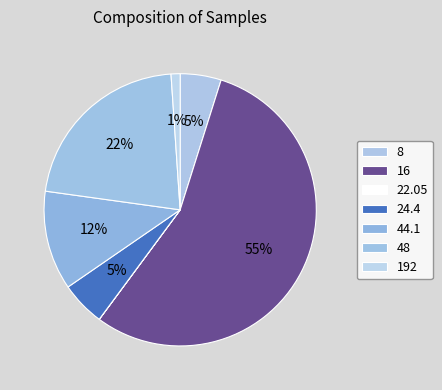

True or false: 192 accounts for 1% of the total.

True